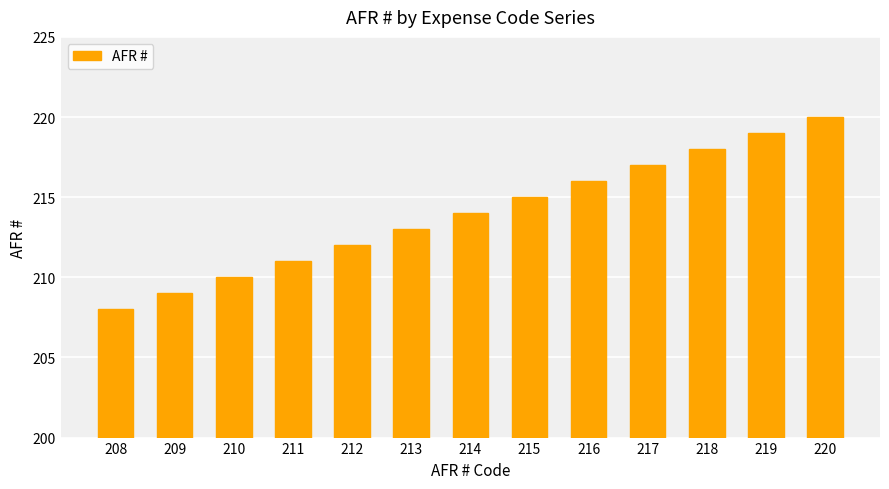

What is the greatest value displayed?

220